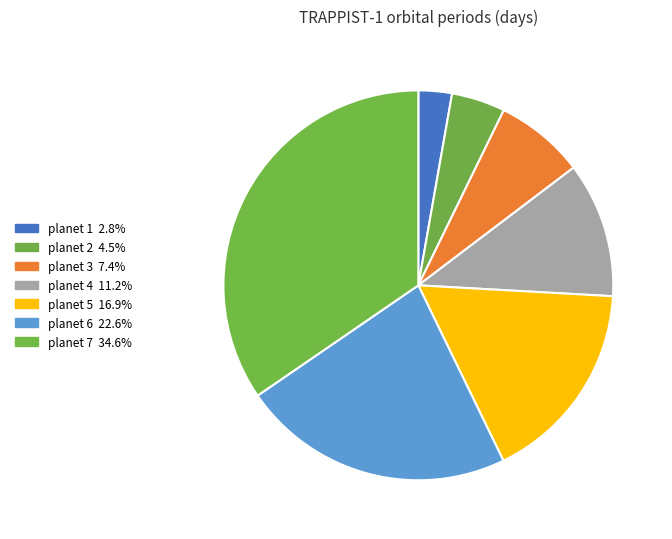

Rank the categories by value from highest to lowest.

planet 7, planet 6, planet 5, planet 4, planet 3, planet 2, planet 1